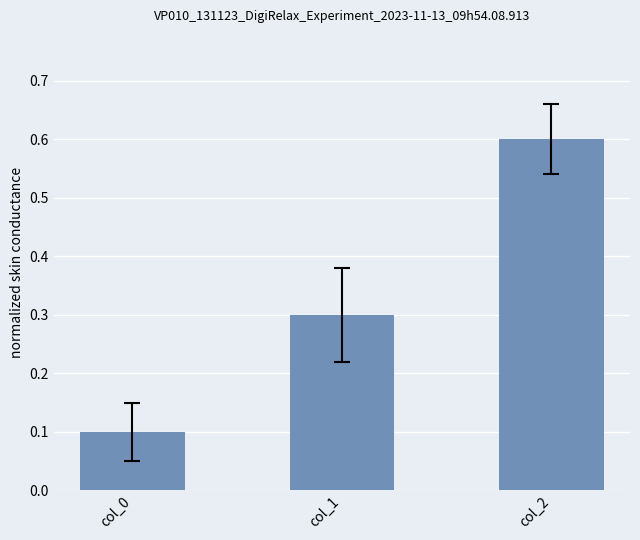

What is the value of the 2nd bar from the left?

0.3